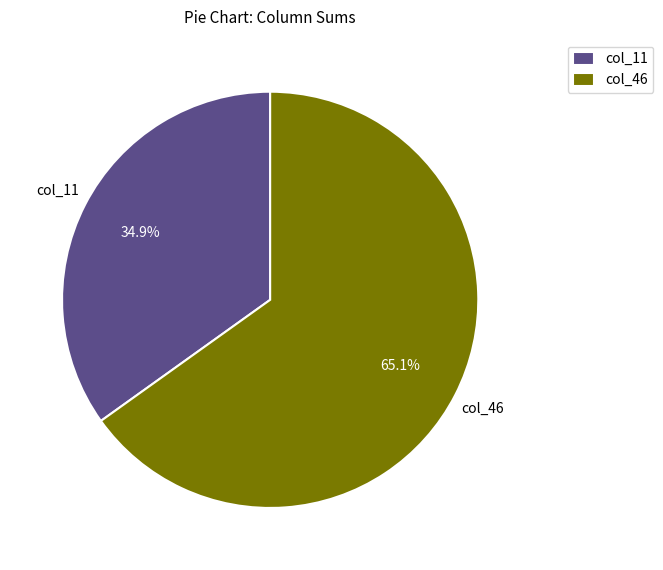

Rank the categories by value from highest to lowest.

col_46, col_11